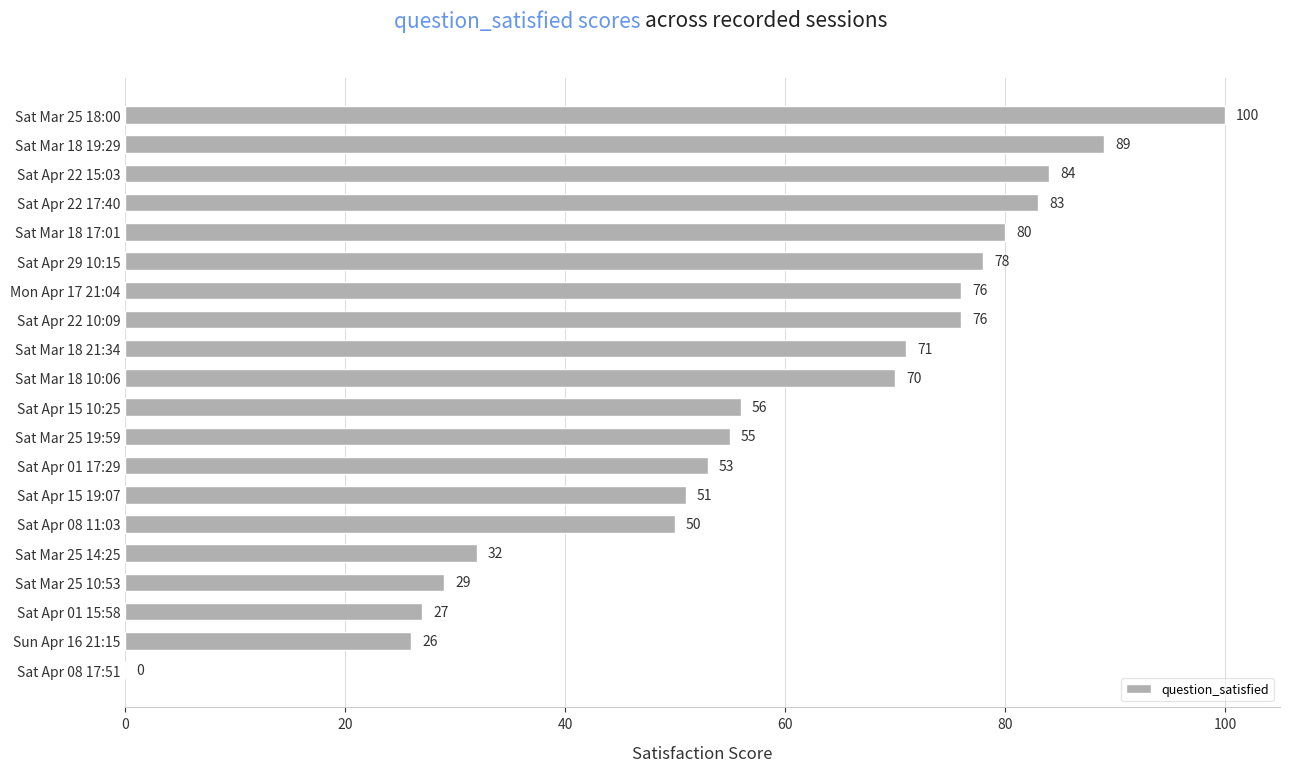

Are the bars horizontal?

Yes